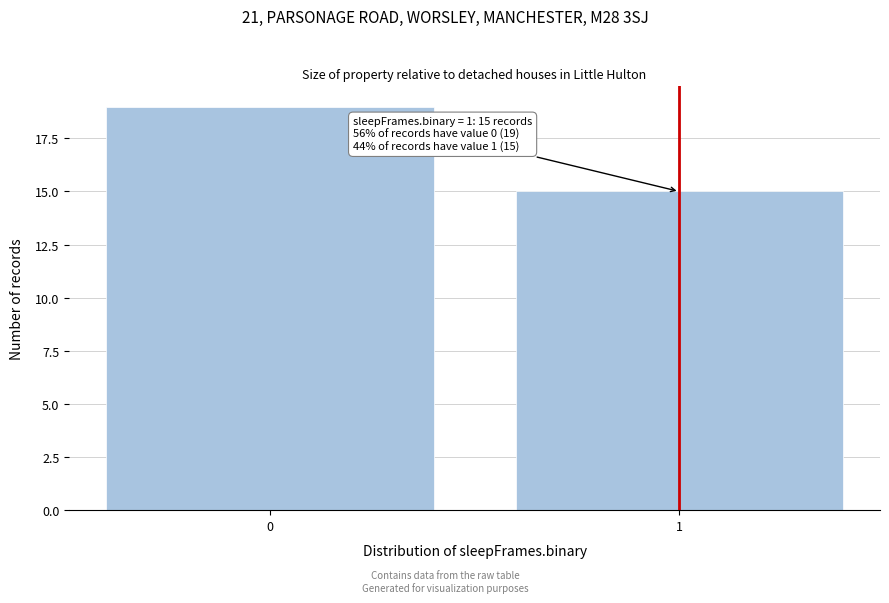

Reading left to right, transcribe all the data shown in this chart.

19	15